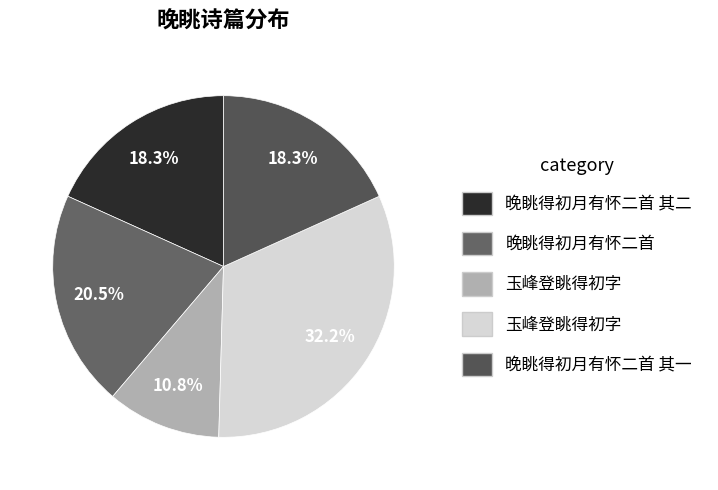

Does any single category account for the majority?

No